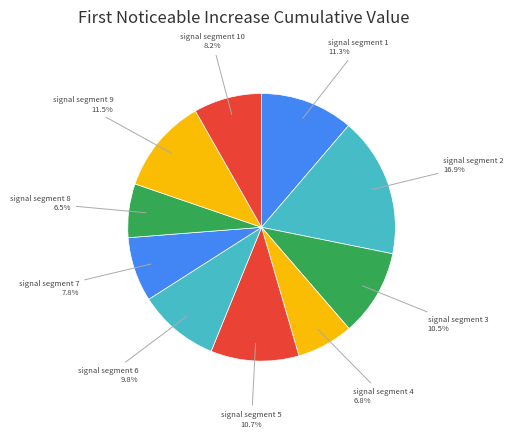

Which slice is the largest?

signal segment 2